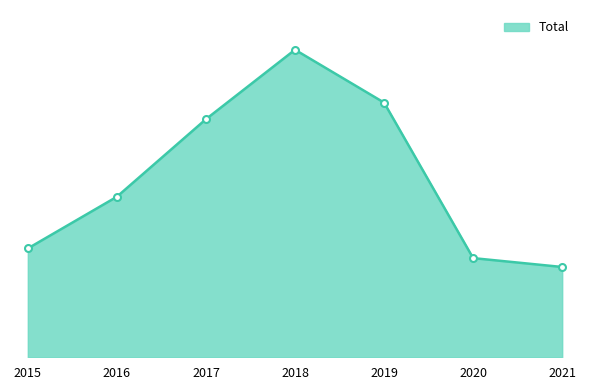

What is the change in value from 2019 to 2020?

-403